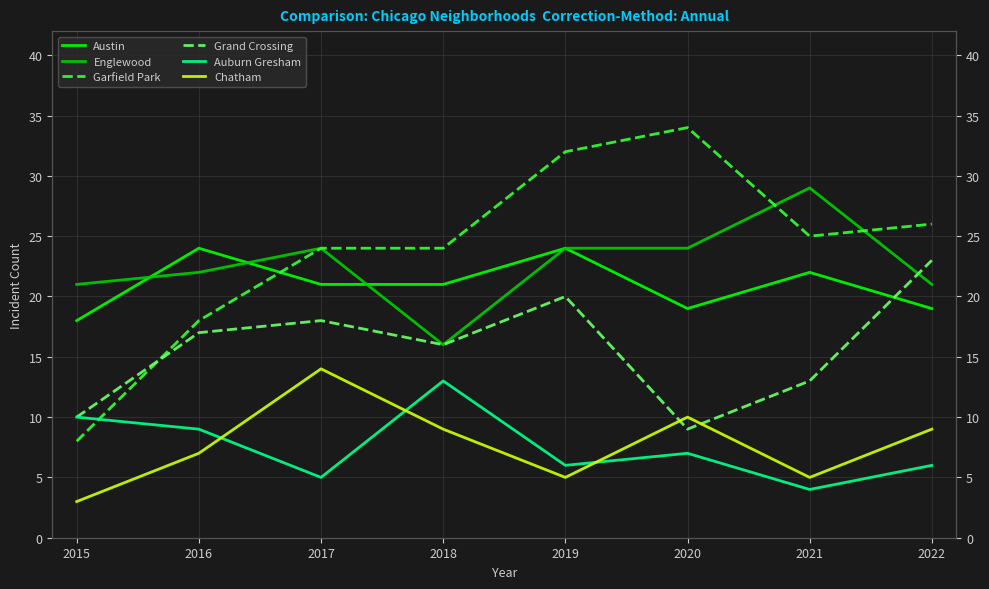

What are all the series names shown in the legend?

Austin, Englewood, Garfield Park, Grand Crossing, Auburn Gresham, Chatham